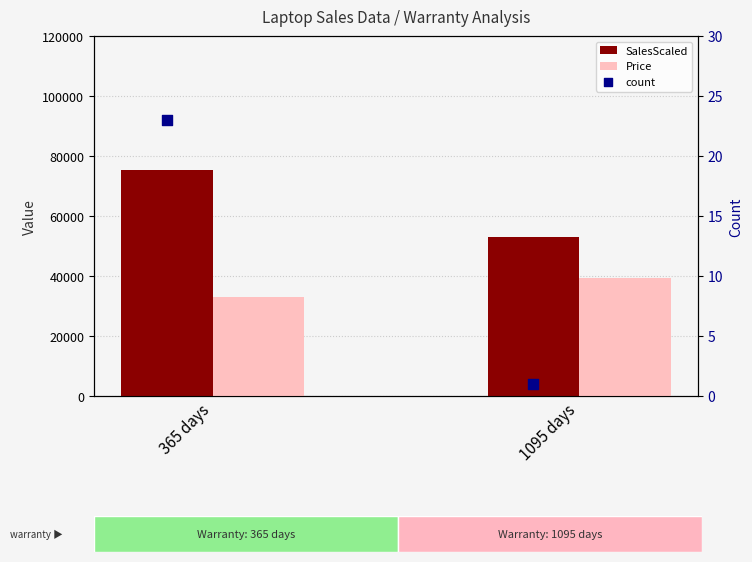

Which series contains the lowest Y value?

count